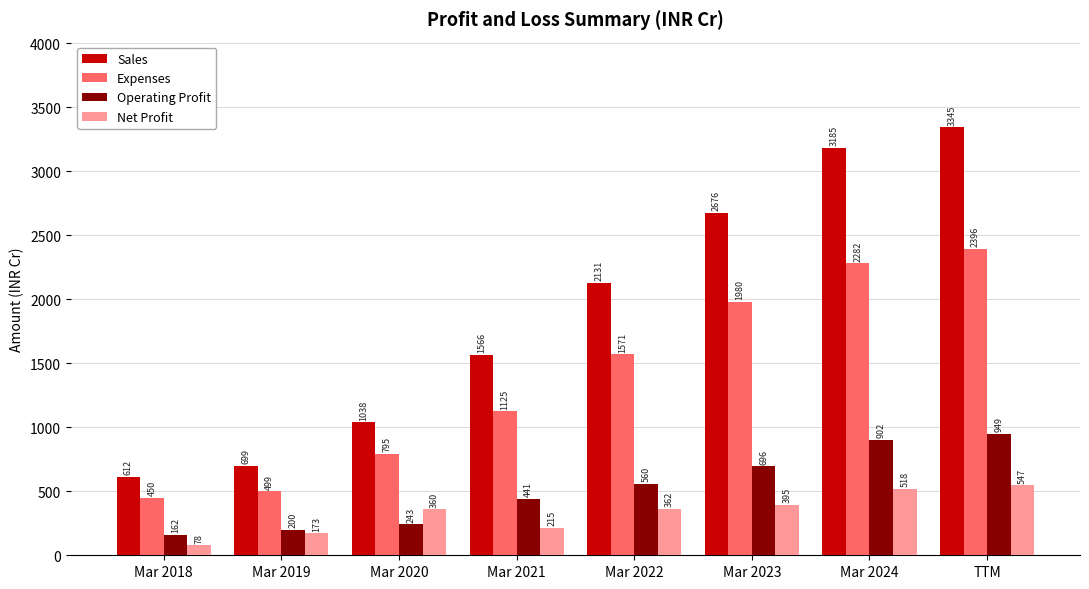

Which series has the largest range (max minus min)?

Sales